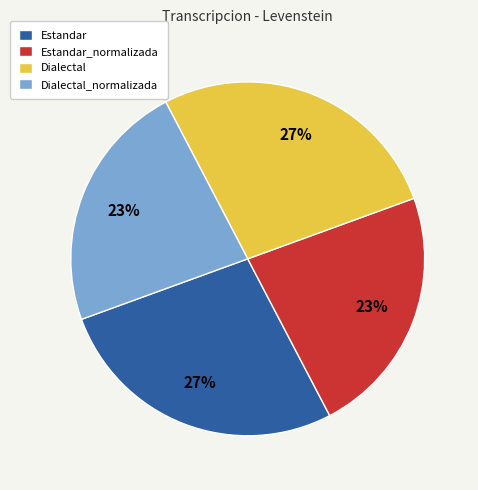

True or false: Dialectal accounts for 42% of the total.

False